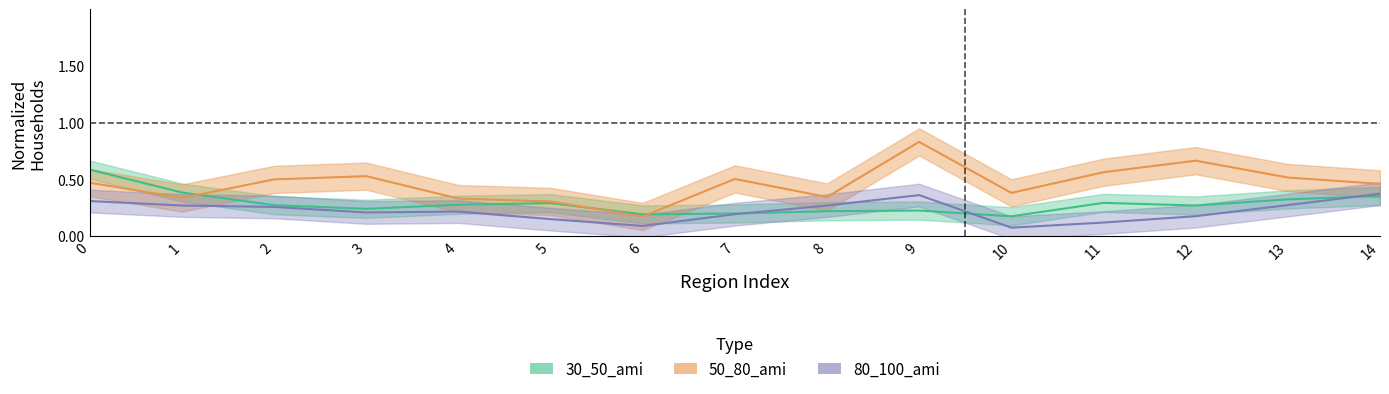

How many times do 30_50_ami and 80_100_ami cross each other?

3